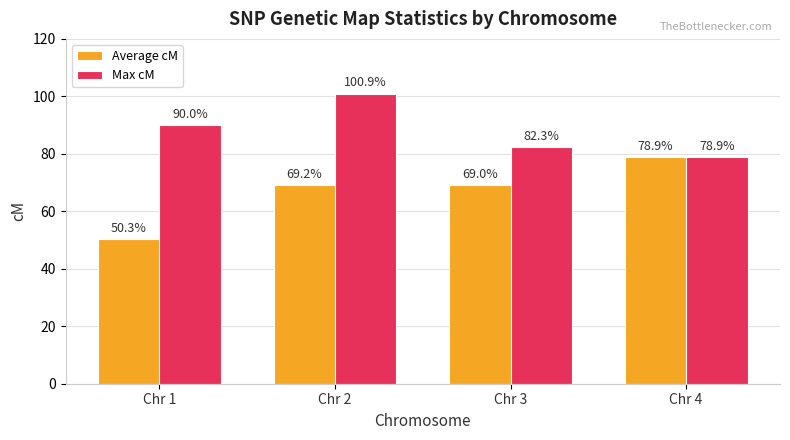

Count the number of categories in the chart.

4